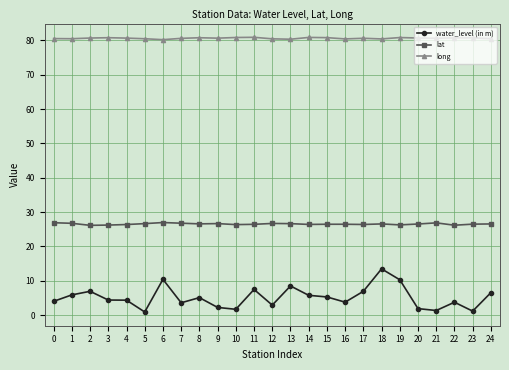

What value does the water_level (in m) series have at 20?

1.9